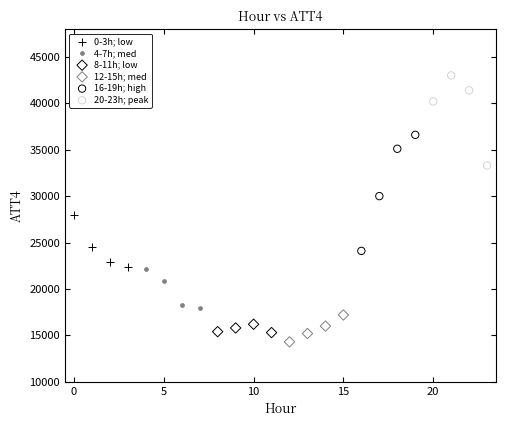

Which series contains the highest Y value?

20-23h; peak